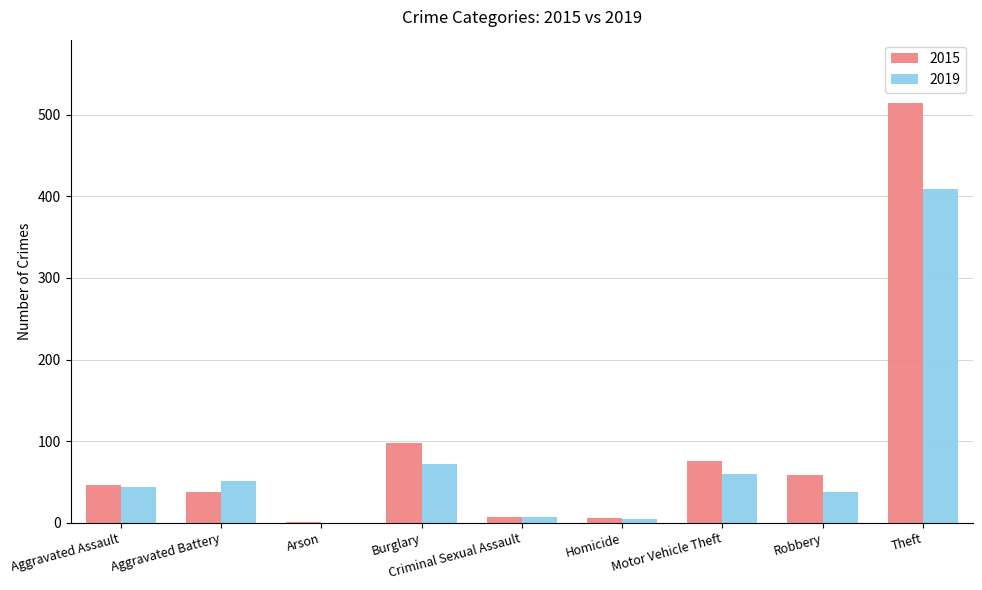

The 2019 series shows 5 at Homicide. True or false?

True